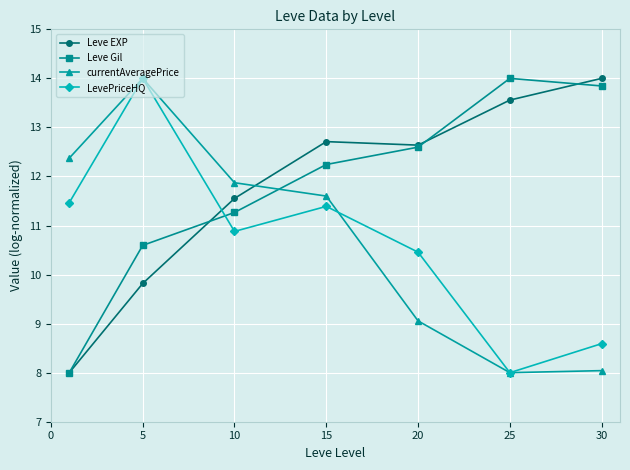

How many lines are shown in the chart?

4